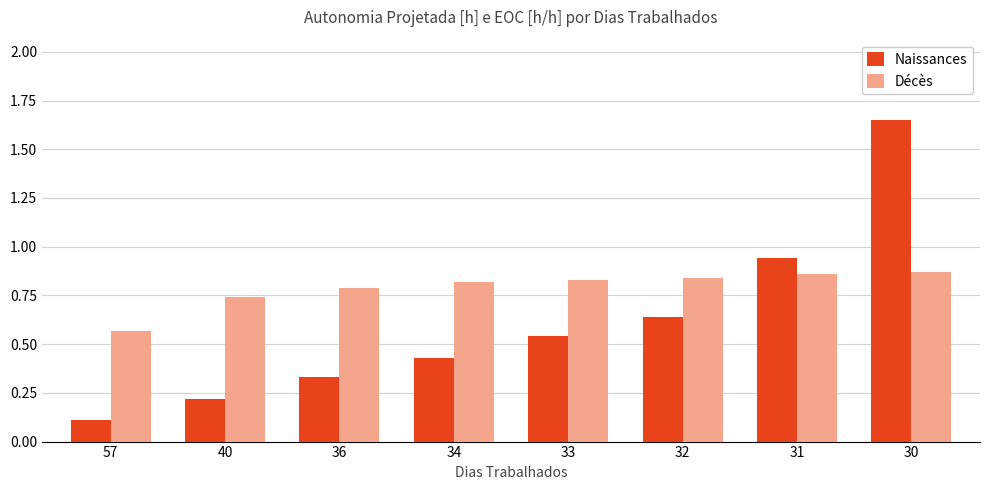

At which label does Naissances reach its minimum?

57